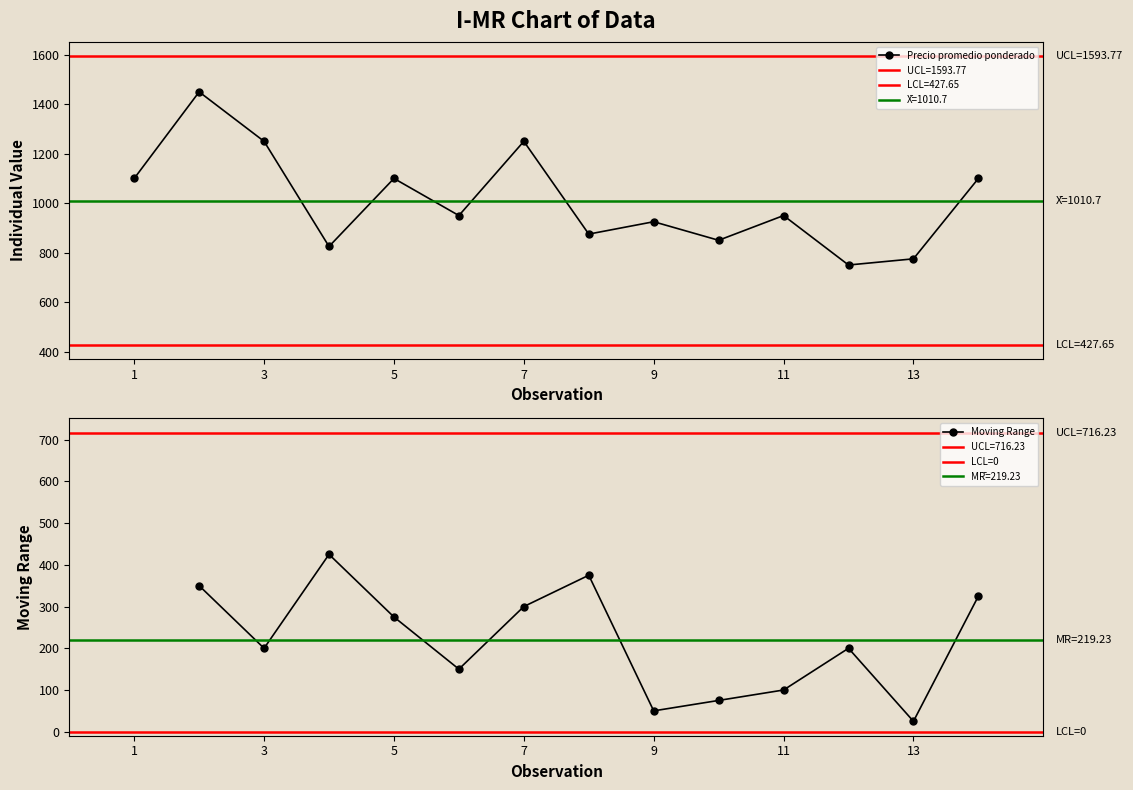

What is the average value?

1011